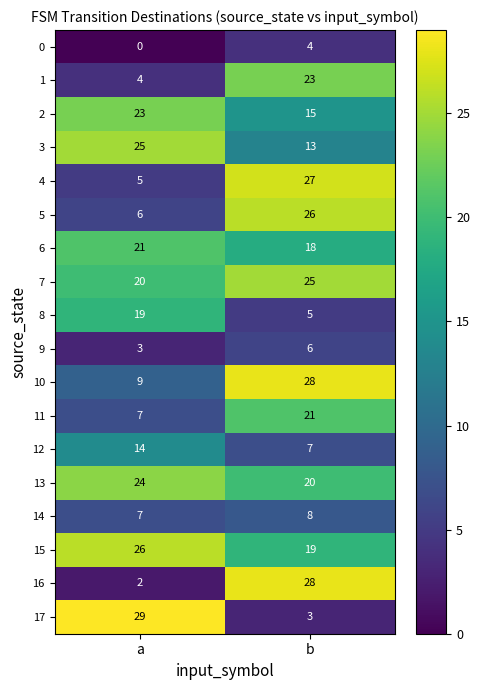

Rank the categories by 6 value from highest to lowest.

a, b